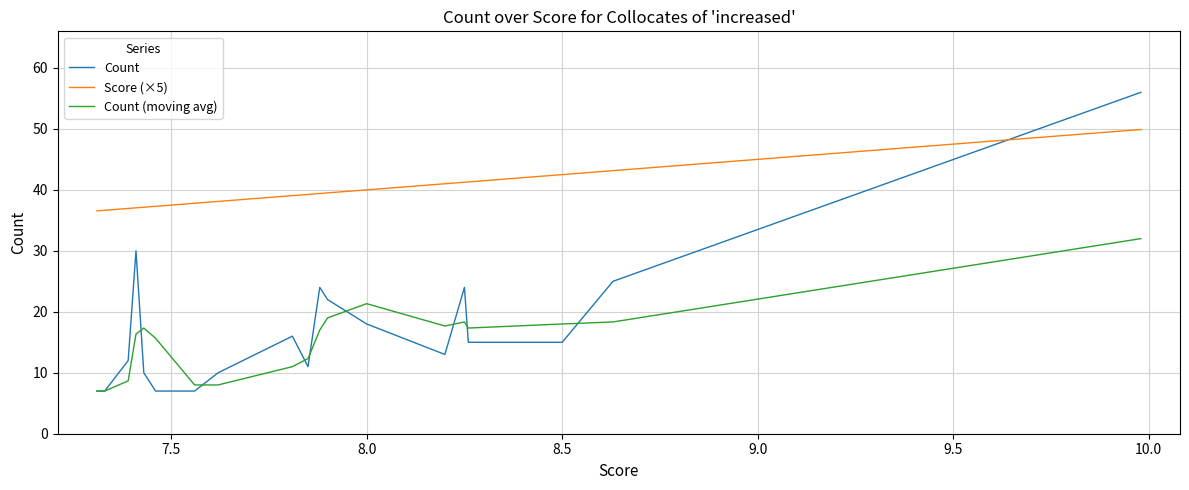

What is the maximum value shown in the chart?

56.0